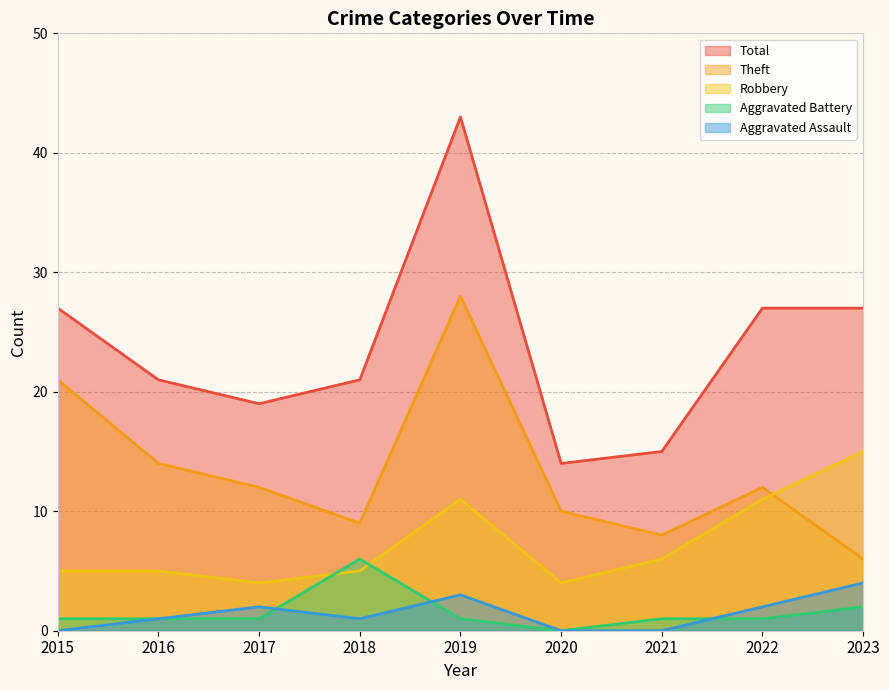

In Aggravated Battery, how many points are higher than both neighbors (excluding endpoints)?

1